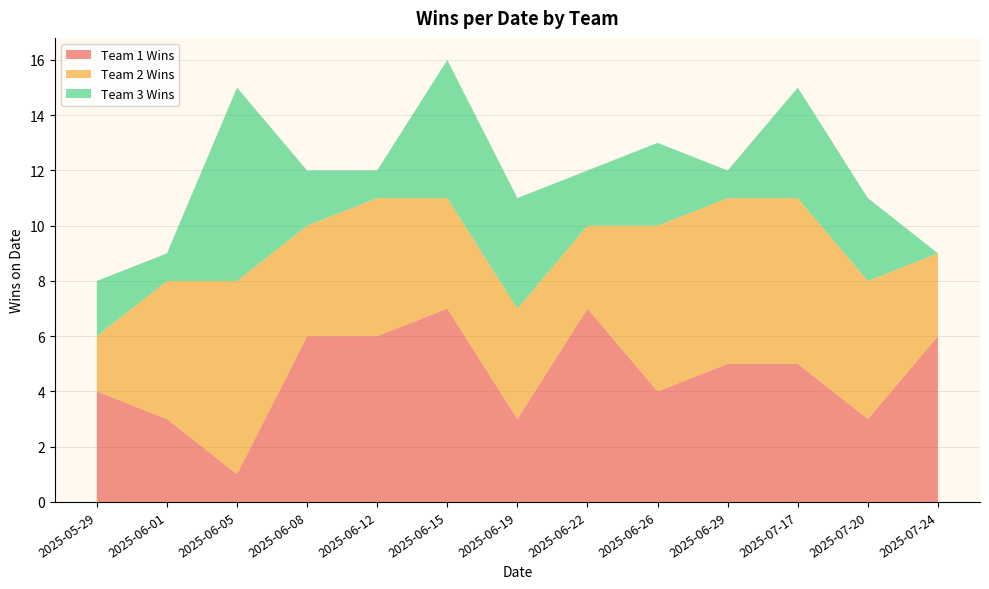

Reading right to left, what are all the values shown in this chart?

Team 1 Wins: 2025-07-24=6	2025-07-20=3	2025-07-17=5	2025-06-29=5	2025-06-26=4	2025-06-22=7	2025-06-19=3	2025-06-15=7	2025-06-12=6	2025-06-08=6	2025-06-05=1	2025-06-01=3	2025-05-29=4
Team 2 Wins: 2025-07-24=3	2025-07-20=5	2025-07-17=6	2025-06-29=6	2025-06-26=6	2025-06-22=3	2025-06-19=4	2025-06-15=4	2025-06-12=5	2025-06-08=4	2025-06-05=7	2025-06-01=5	2025-05-29=2
Team 3 Wins: 2025-07-24=0	2025-07-20=3	2025-07-17=4	2025-06-29=1	2025-06-26=3	2025-06-22=2	2025-06-19=4	2025-06-15=5	2025-06-12=1	2025-06-08=2	2025-06-05=7	2025-06-01=1	2025-05-29=2